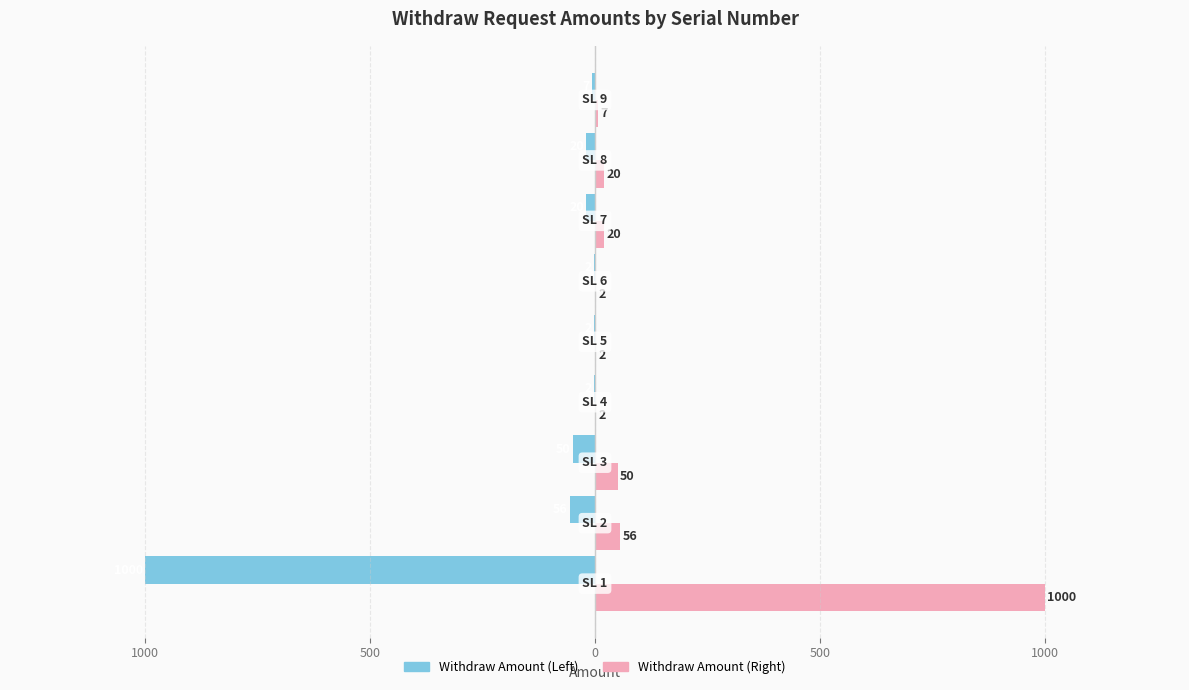

What are all the series names shown in the legend?

Withdraw Amount (Left), Withdraw Amount (Right)